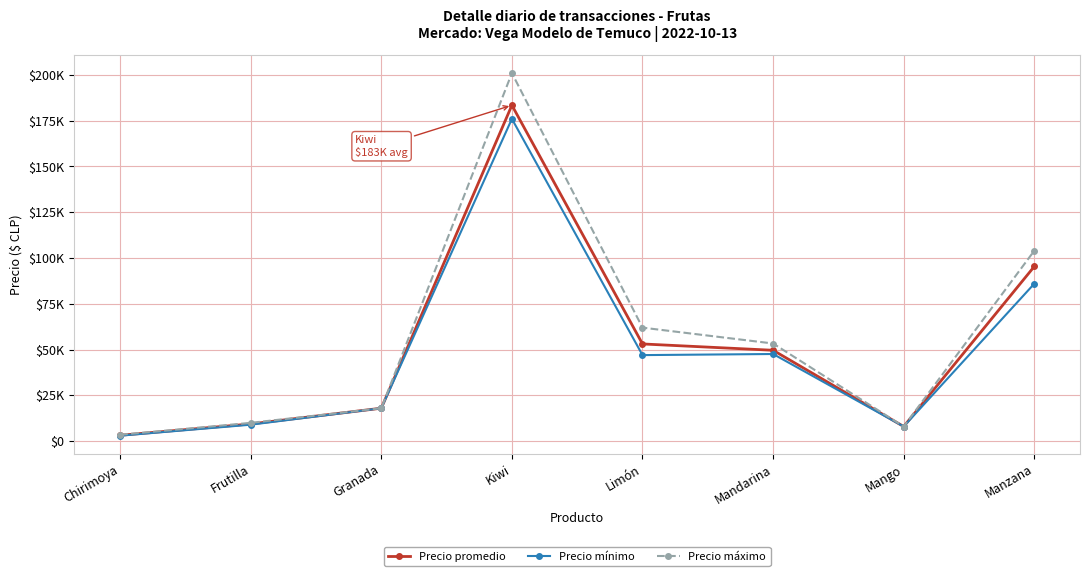

Rank the series by their average value, from highest to lowest.

Precio máximo, Precio promedio, Precio mínimo